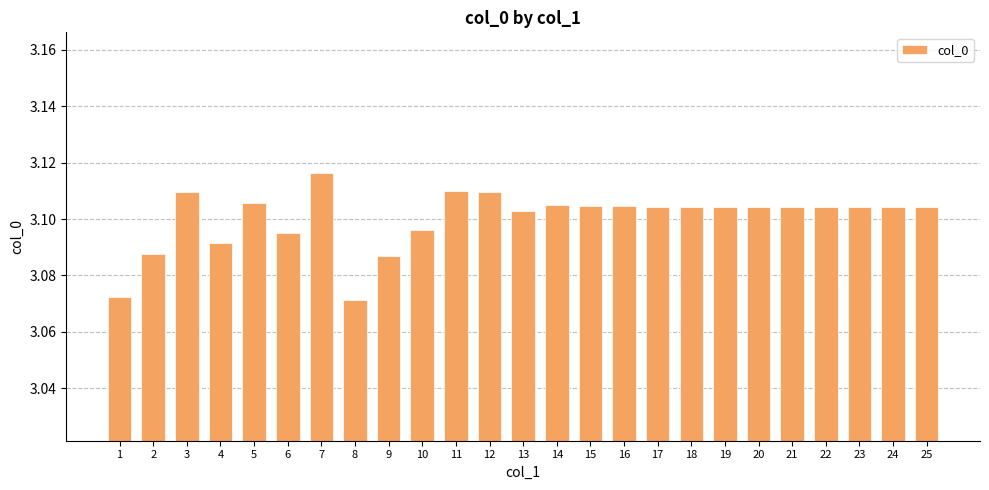

What is the ratio of the value at 8 to the value at 25?

1.0